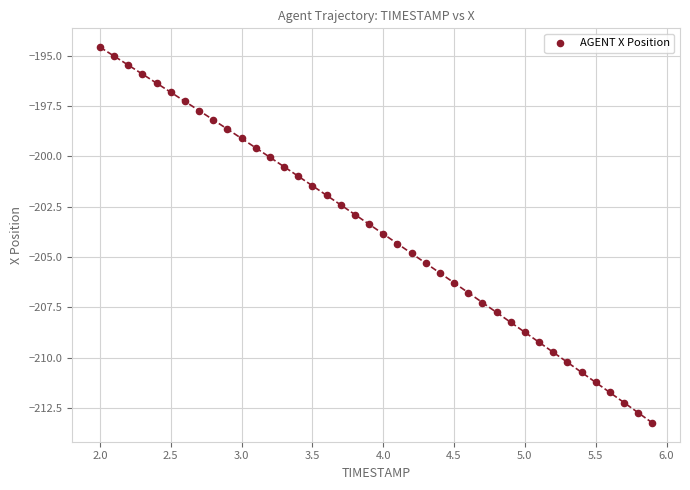

What is the range of X values (max minus min)?

3.9